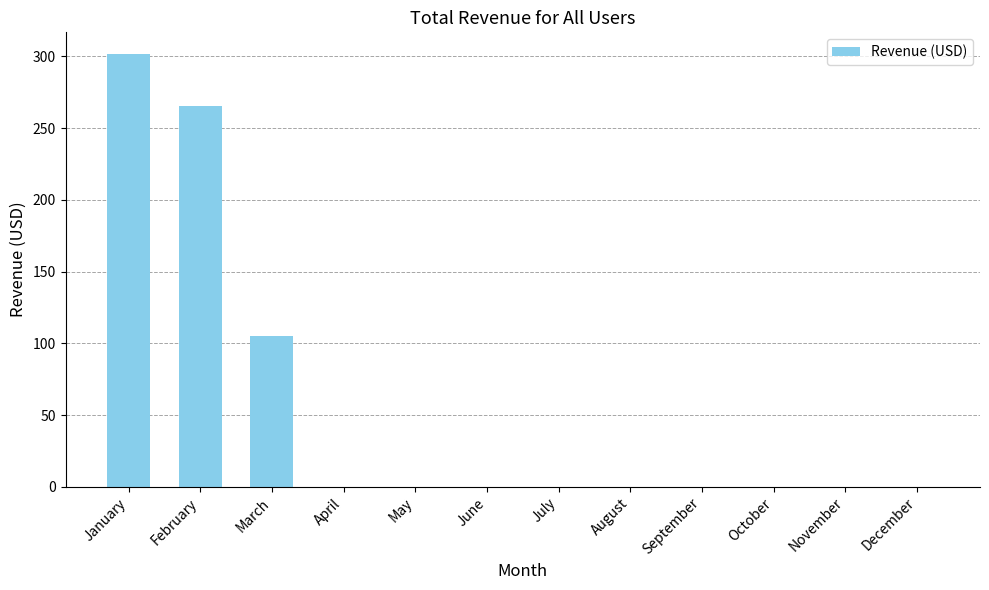

Between August and March, which is larger?

March